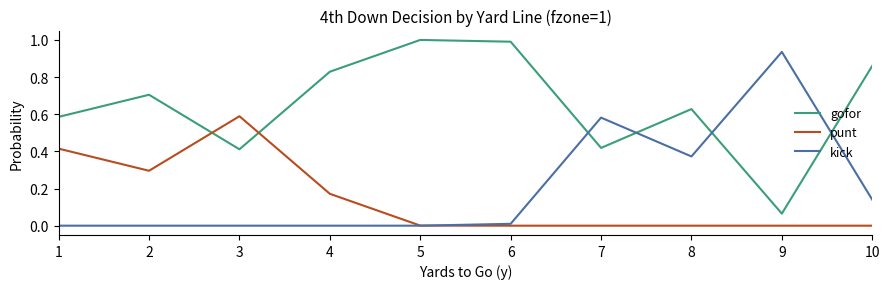

Does the chart have visible grid lines?

No